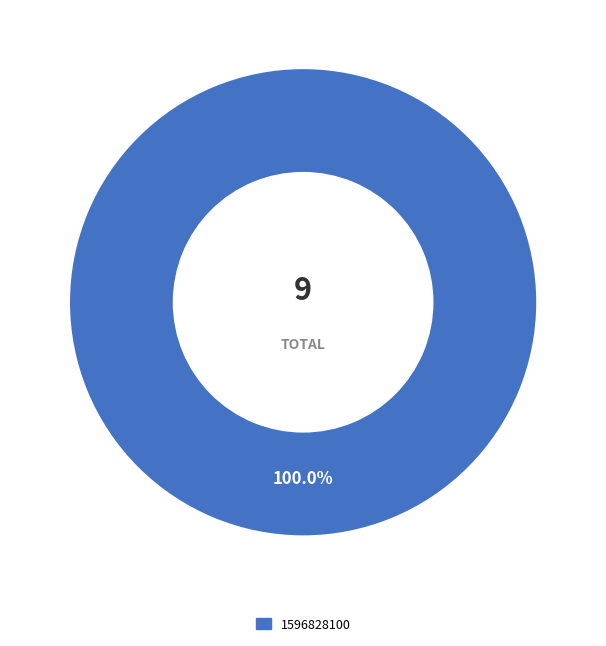

How many segments does this pie chart have?

1